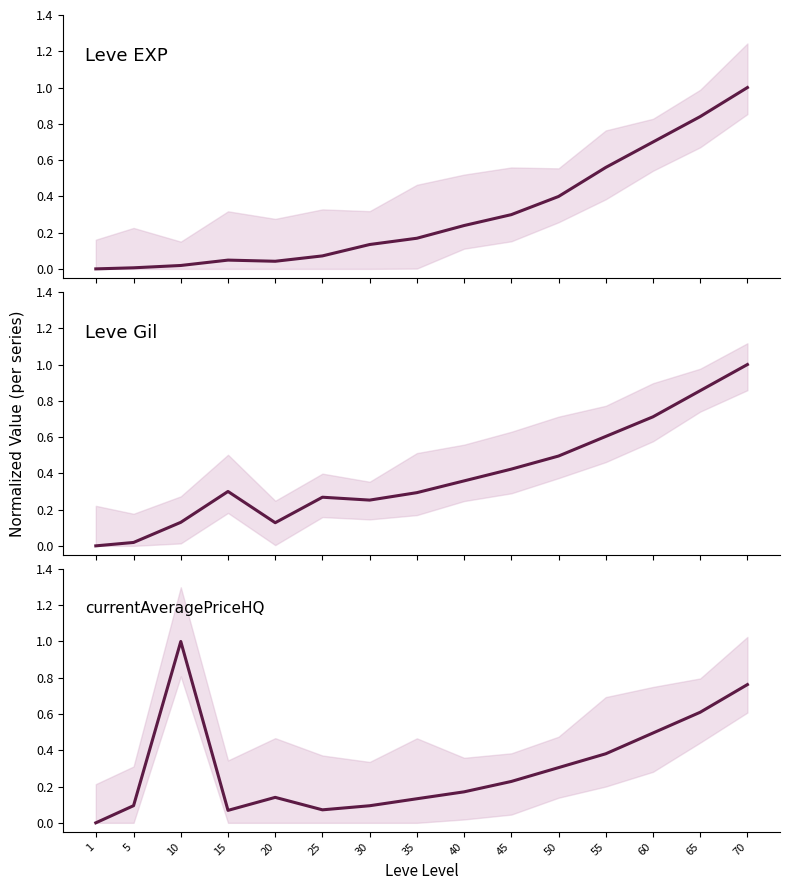

What are all the series names shown in the legend?

Leve EXP, Leve Gil, currentAveragePriceHQ